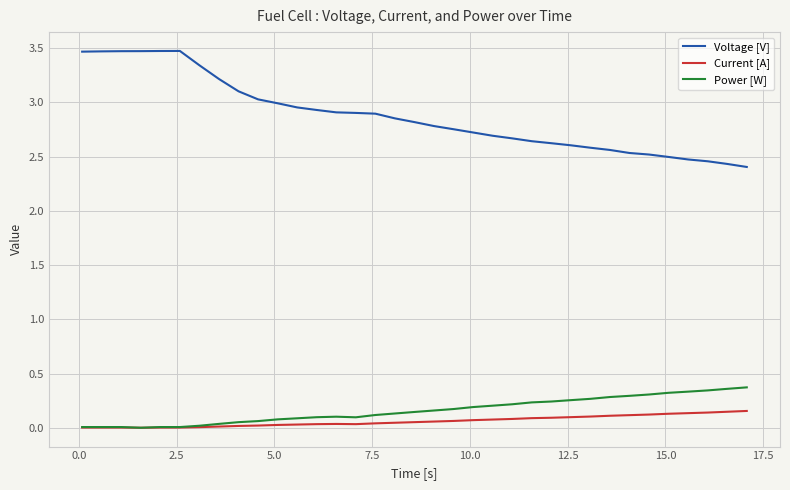

Rank the series by their maximum value, from highest to lowest.

Voltage [V], Power [W], Current [A]